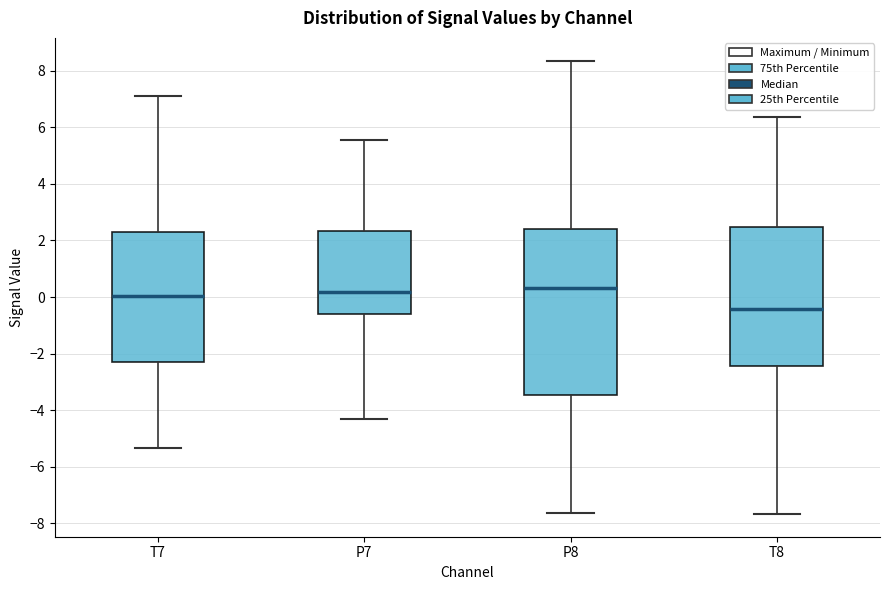

Reading left to right, transcribe this box plot: for each box, give where its median line is, the range the box spans, and where its two whiskers end, as read against the y-axis. The values are not printed on the chart, so give them approximately, as read against the axis.

T7: median 0.0, box -2.2 to 2.2, whiskers -5.4 to 7.0
P7: median 0.2, box -0.6 to 2.4, whiskers -4.4 to 5.6
P8: median 0.4, box -3.4 to 2.4, whiskers -7.6 to 8.4
T8: median -0.4, box -2.4 to 2.4, whiskers -7.6 to 6.4